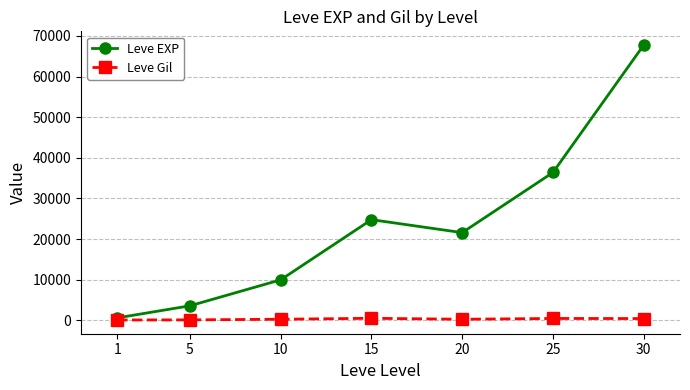

Which series has the largest range (max minus min)?

Leve EXP